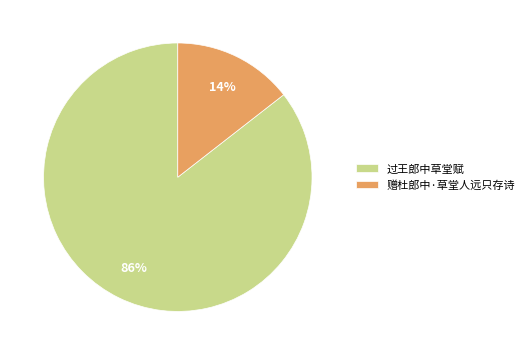

To the nearest percent, what is the average slice percentage?

50%